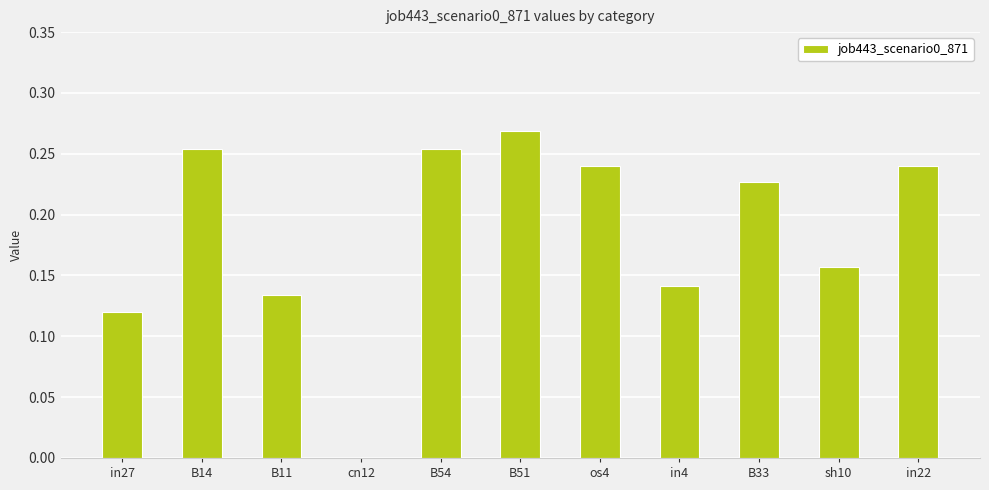

Which category has the highest value across all series?

B51